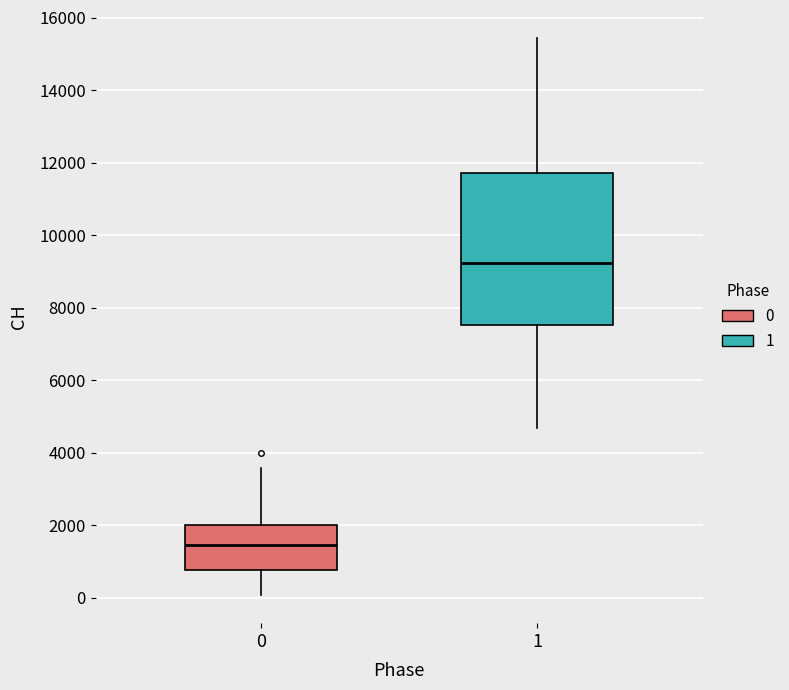

Reading left to right, read every box against the y-axis: the position of its median line, the range the box covers, and the ends of its whiskers. The values are not printed on the chart, so give them approximately, as read against the axis.

0: median 1400, box 800 to 2000, whiskers 0 to 3600
1: median 9200, box 7600 to 11800, whiskers 4600 to 15400